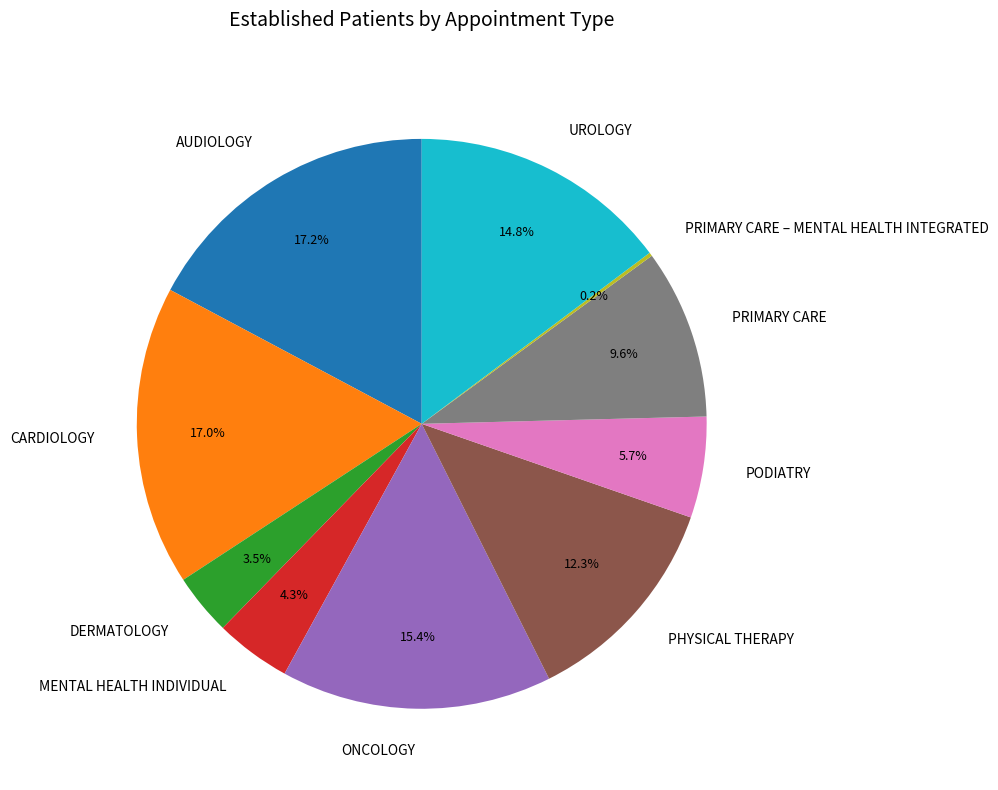

Does MENTAL HEALTH INDIVIDUAL represent more than half of the total?

No